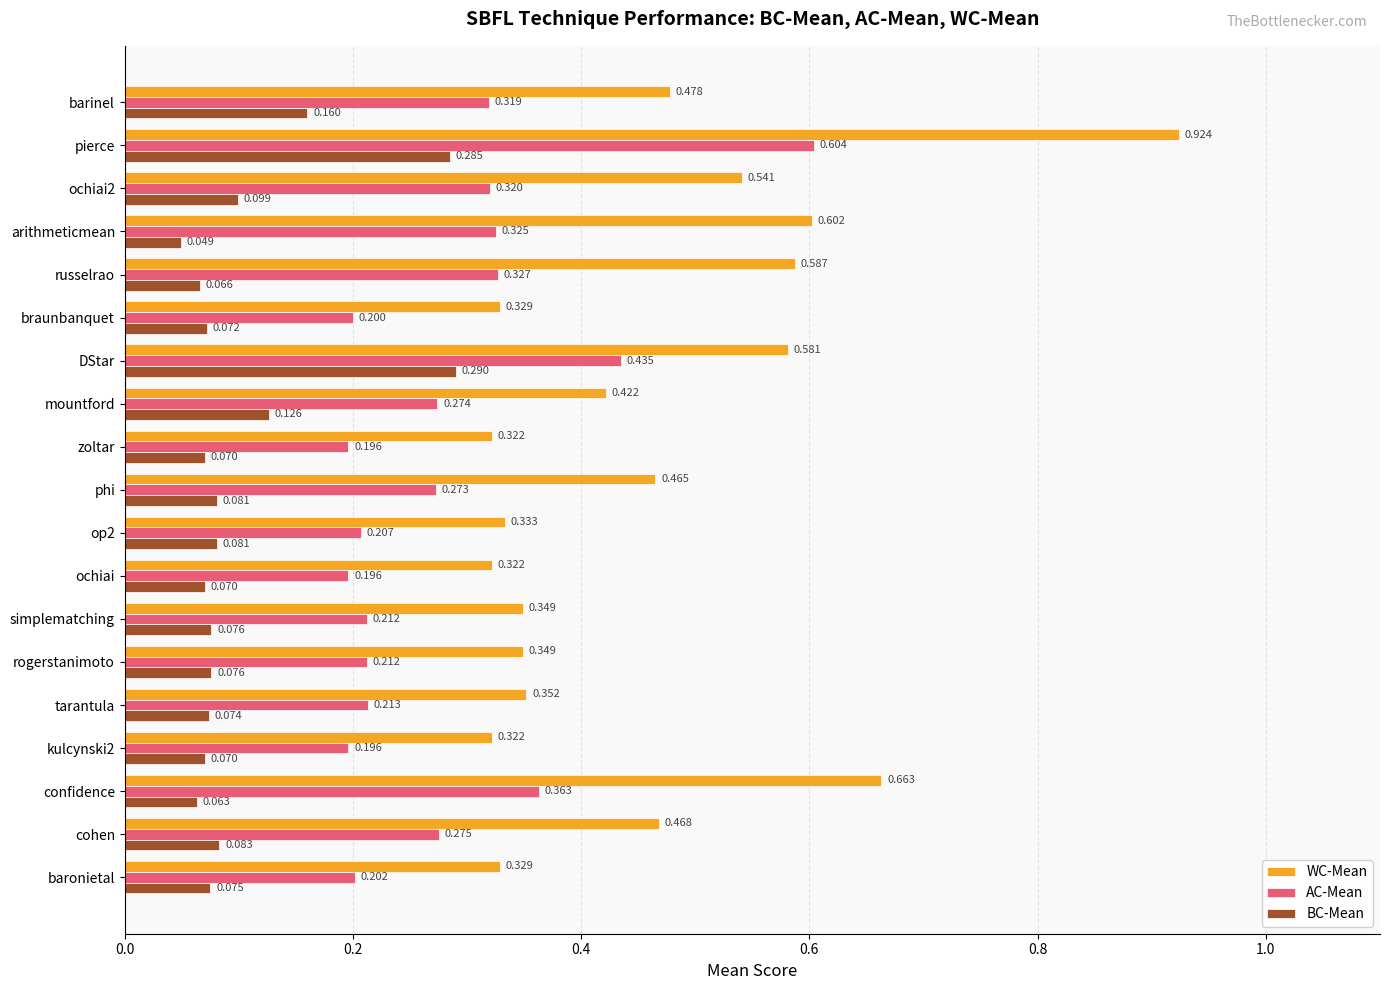

At which category is the sum across all series the highest?

pierce